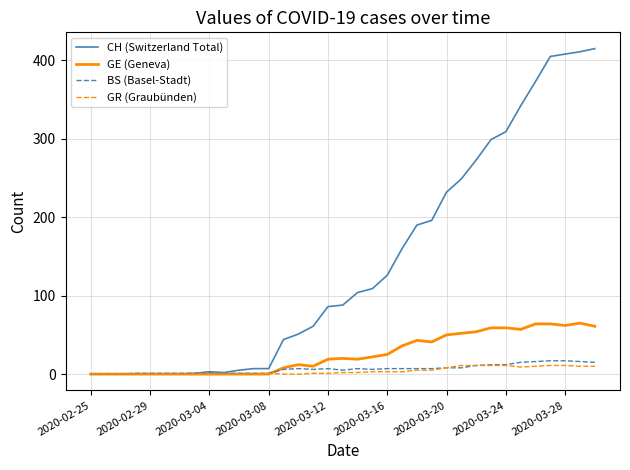

Which series has the largest range (max minus min)?

CH (Switzerland Total)